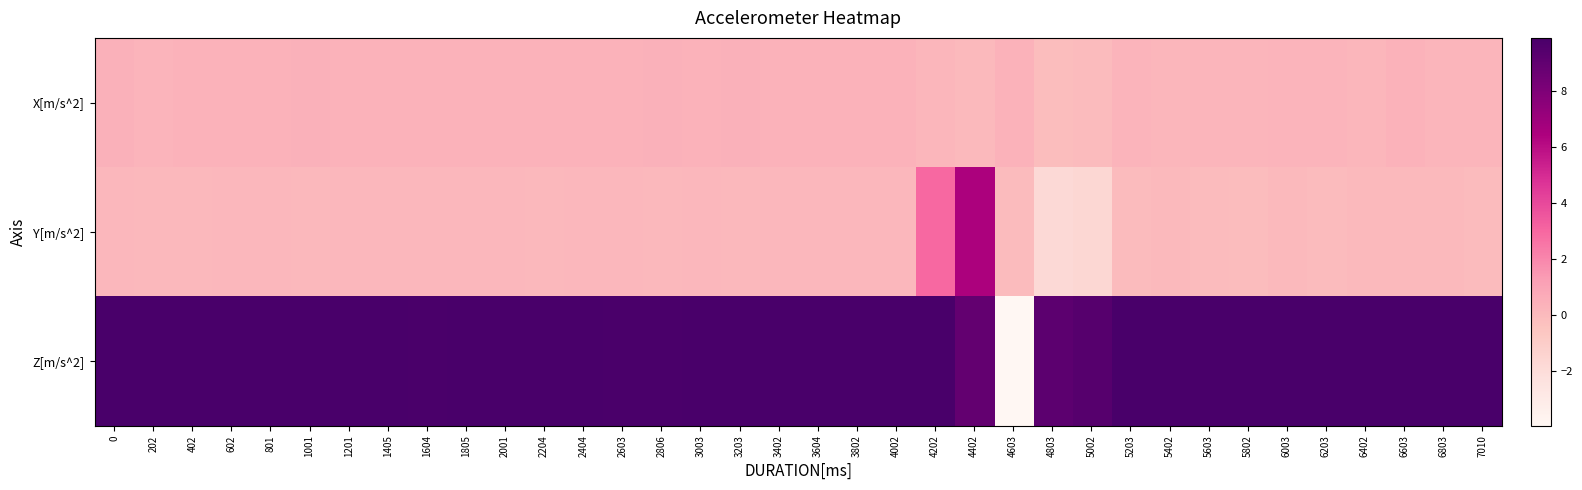

Rank the series at 6003 from lowest to highest value.

Y[m/s^2], X[m/s^2], Z[m/s^2]